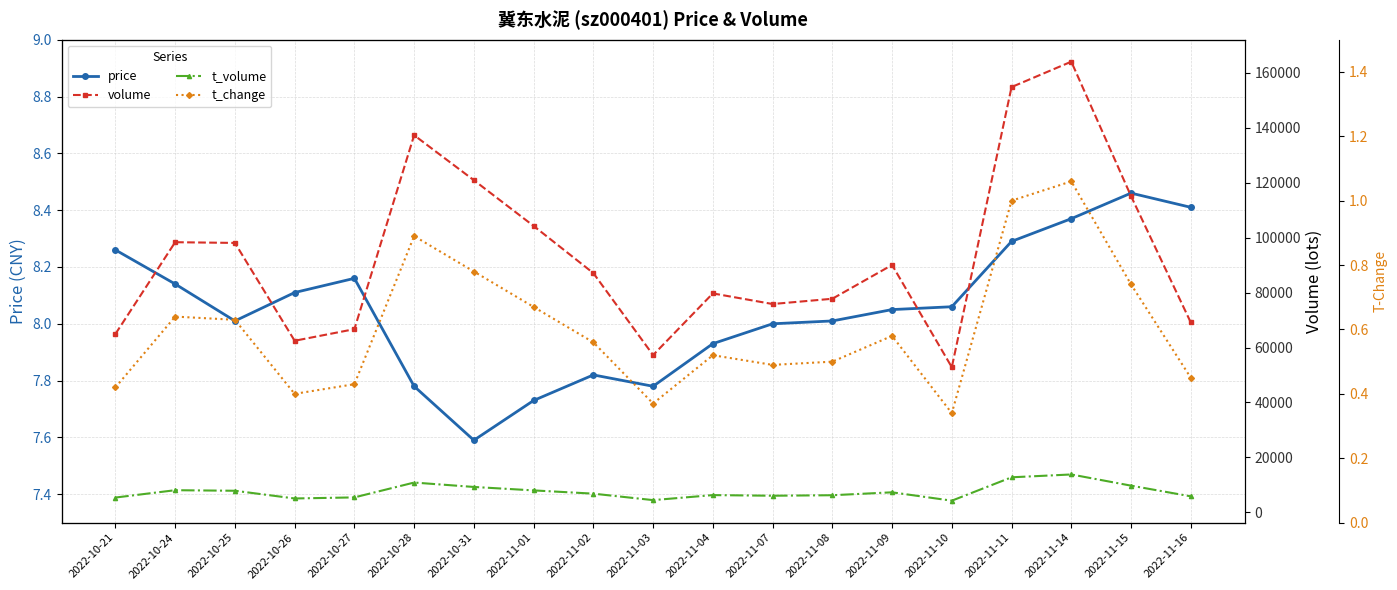

What position from the left is 2022-11-09?

14